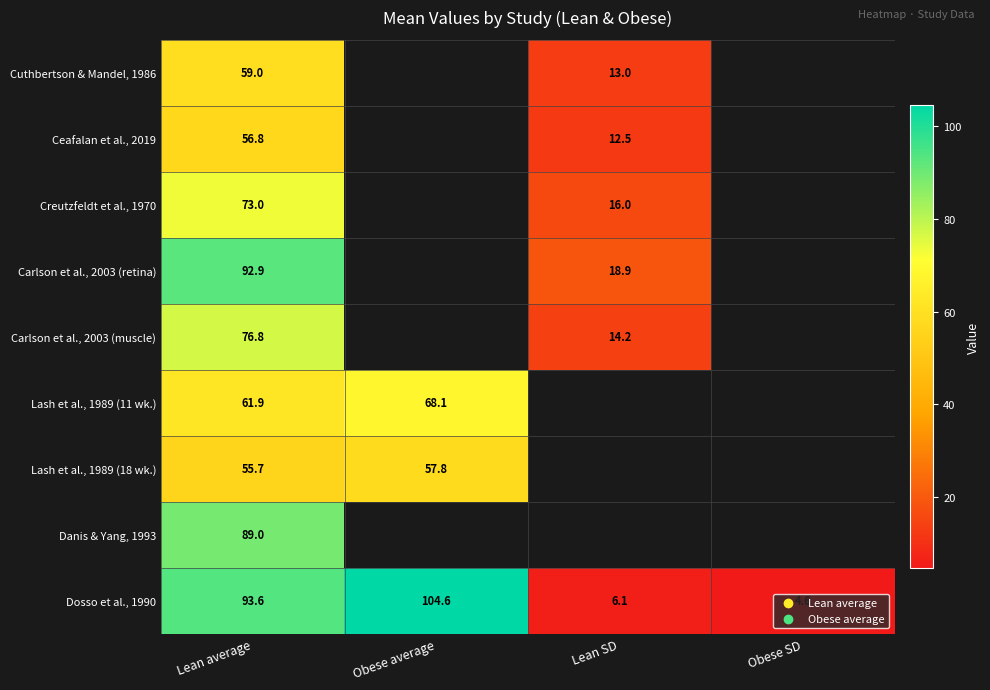

Count the number of data series in this chart.

9